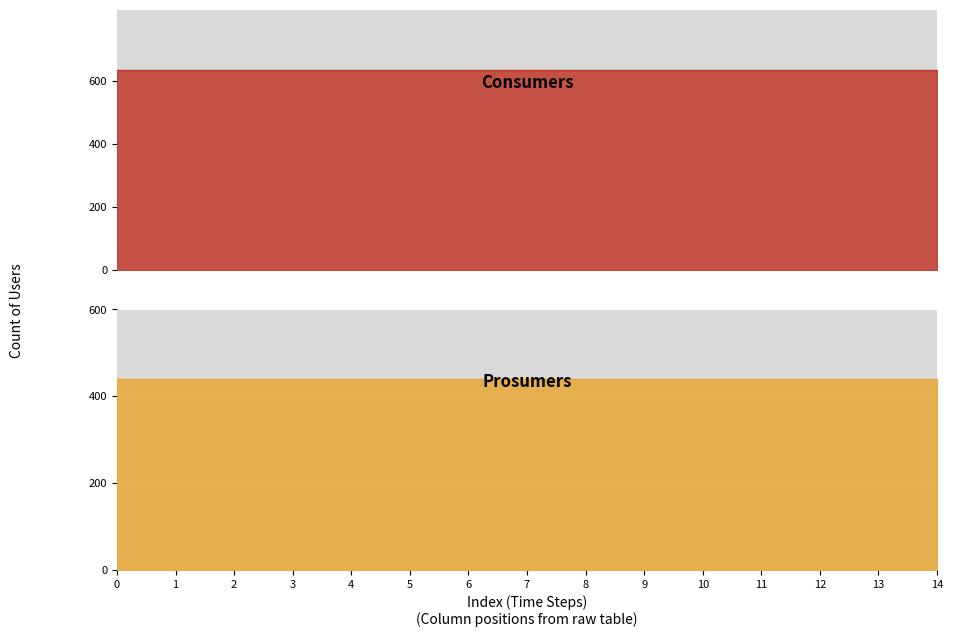

True or false: Consumers and Prosumers cross at least once.

False